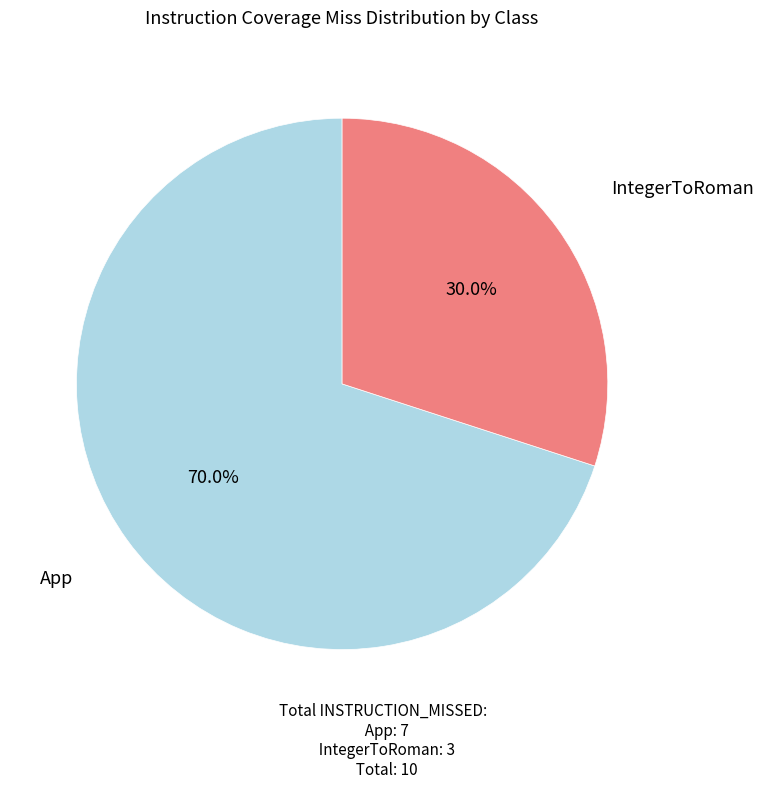

Is there a majority slice in this chart?

Yes